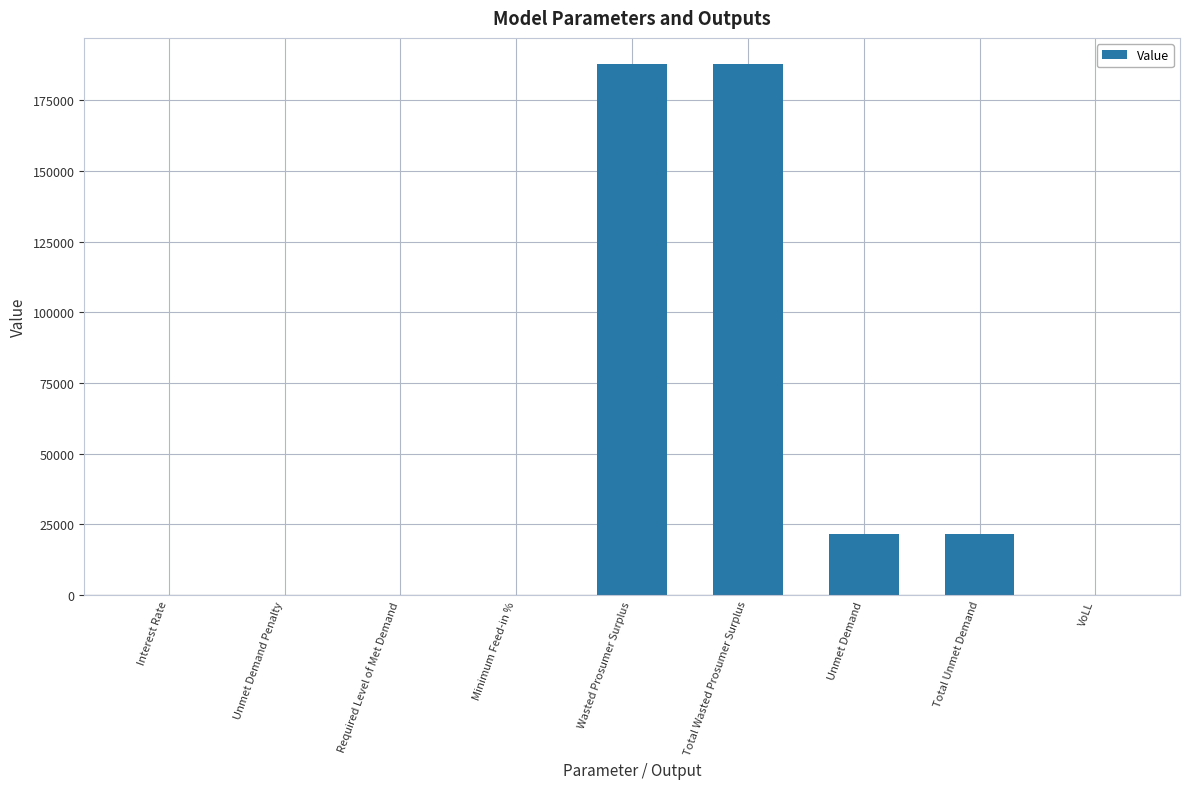

The value at Wasted Prosumer Surplus is 187659.9. True or false?

True